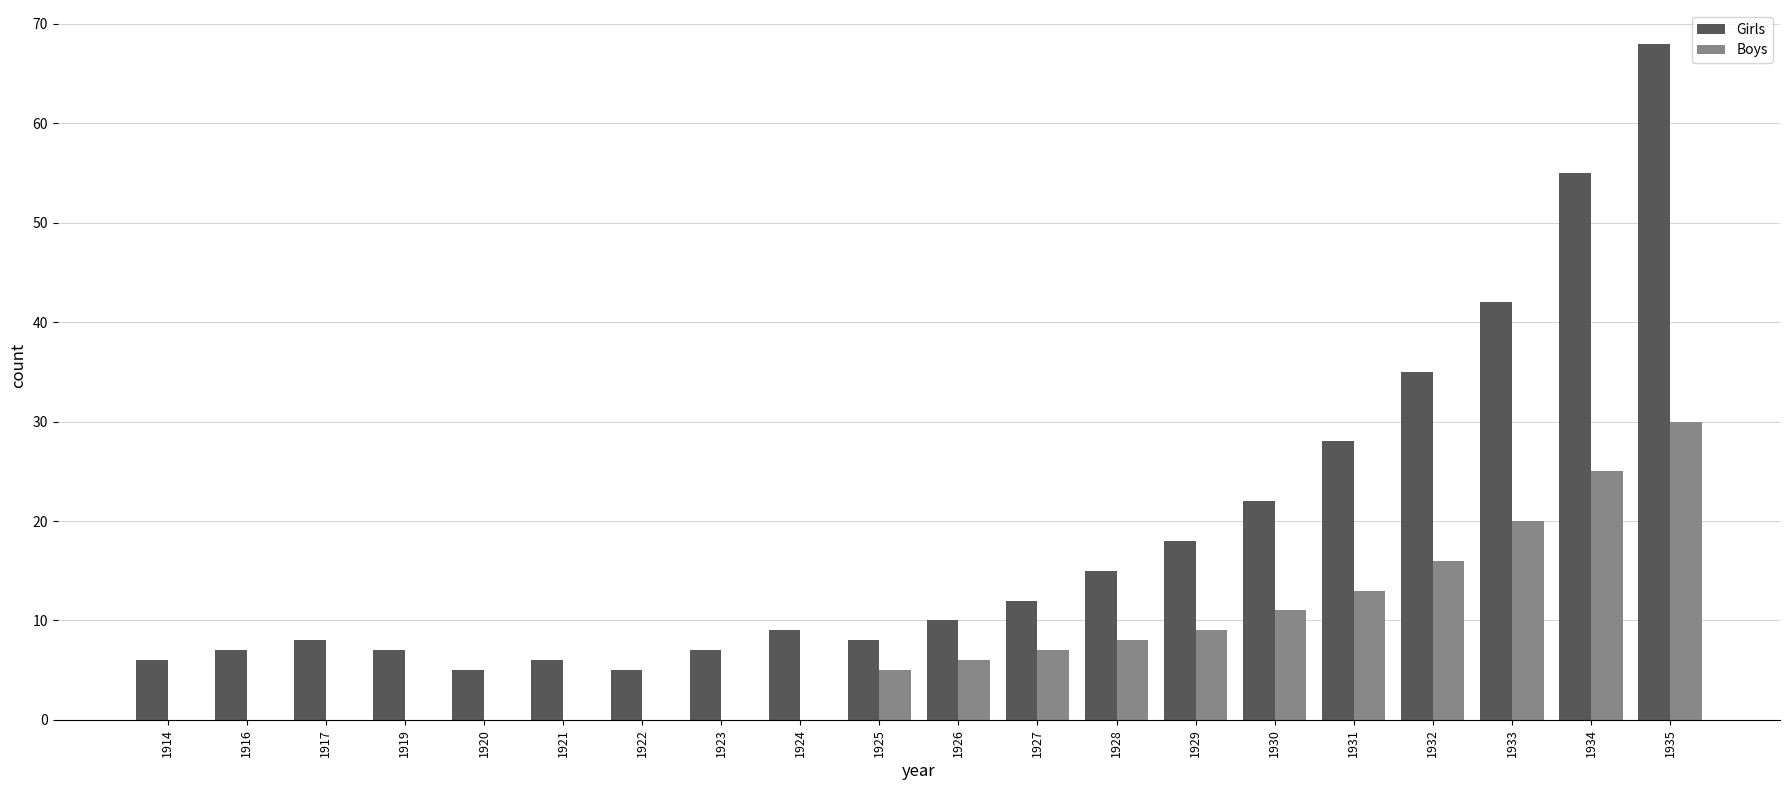

Where is Girls nearest to the value 36?

1932